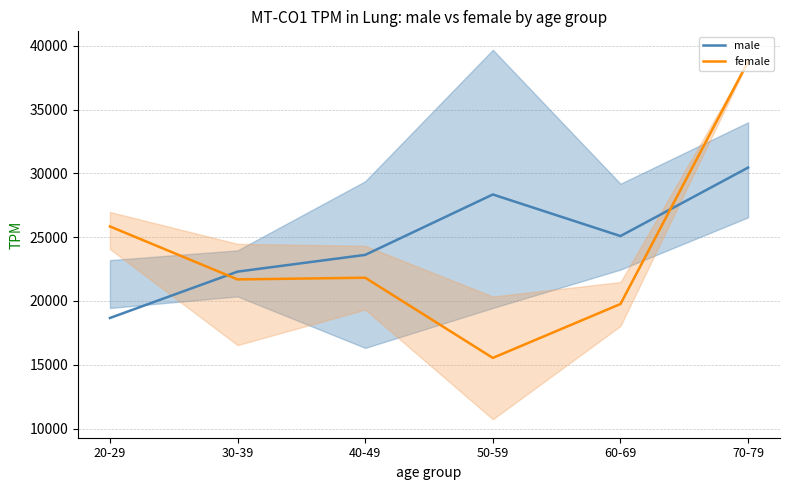

In female, how many points are lower than both neighbors (excluding endpoints)?

2